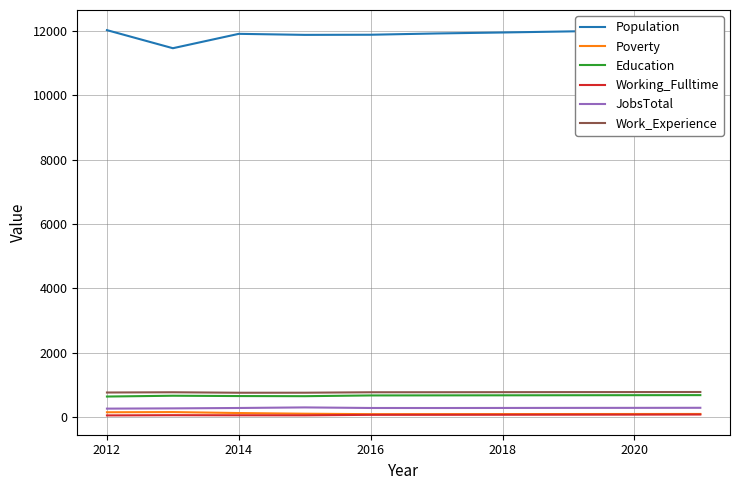

True or false: Poverty and Work_Experience intersect in this chart.

False